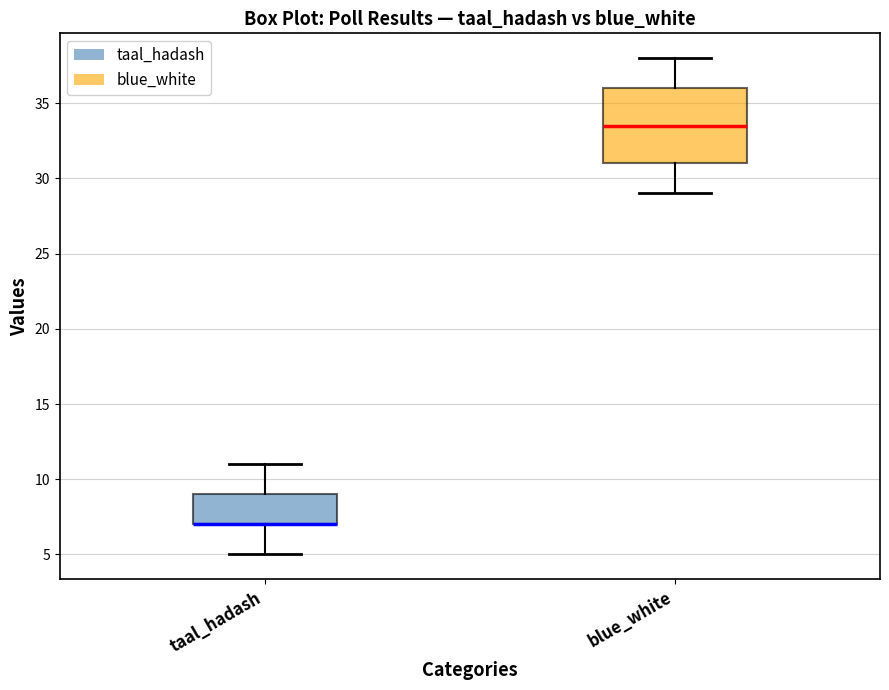

Reading left to right, read every box against the y-axis: the position of its median line, the range the box covers, and the ends of its whiskers. The values are not printed on the chart, so give them approximately, as read against the axis.

taal_hadash: median 7.0 (drawn on the box's lower edge), box 7.0 to 9.0, whiskers 5.0 to 11.0
blue_white: median 33.5, box 31.0 to 36.0, whiskers 29.0 to 38.0